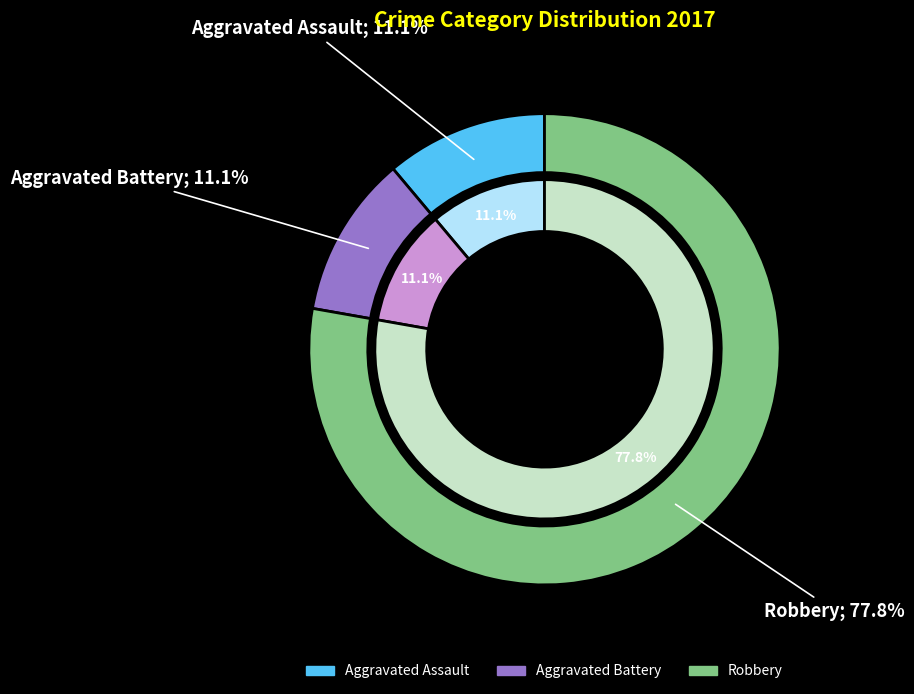

What is the smallest slice in the pie chart?

Aggravated Assault